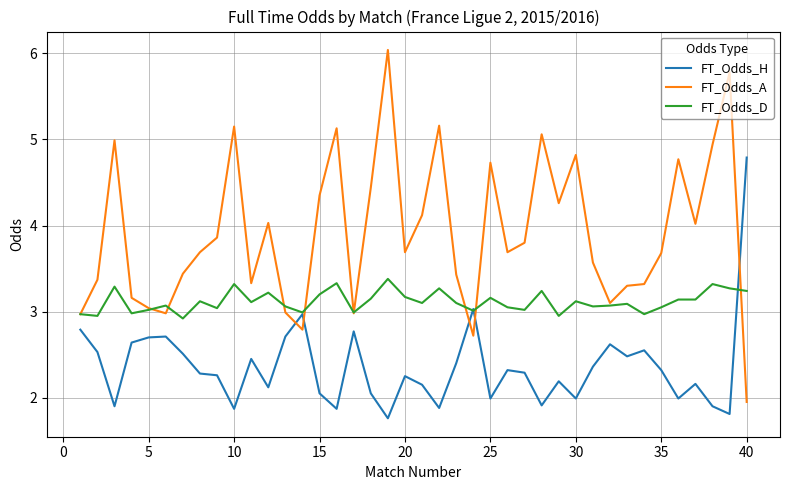

Which series ends up on top after the final intersection of FT_Odds_A and FT_Odds_H?

FT_Odds_H